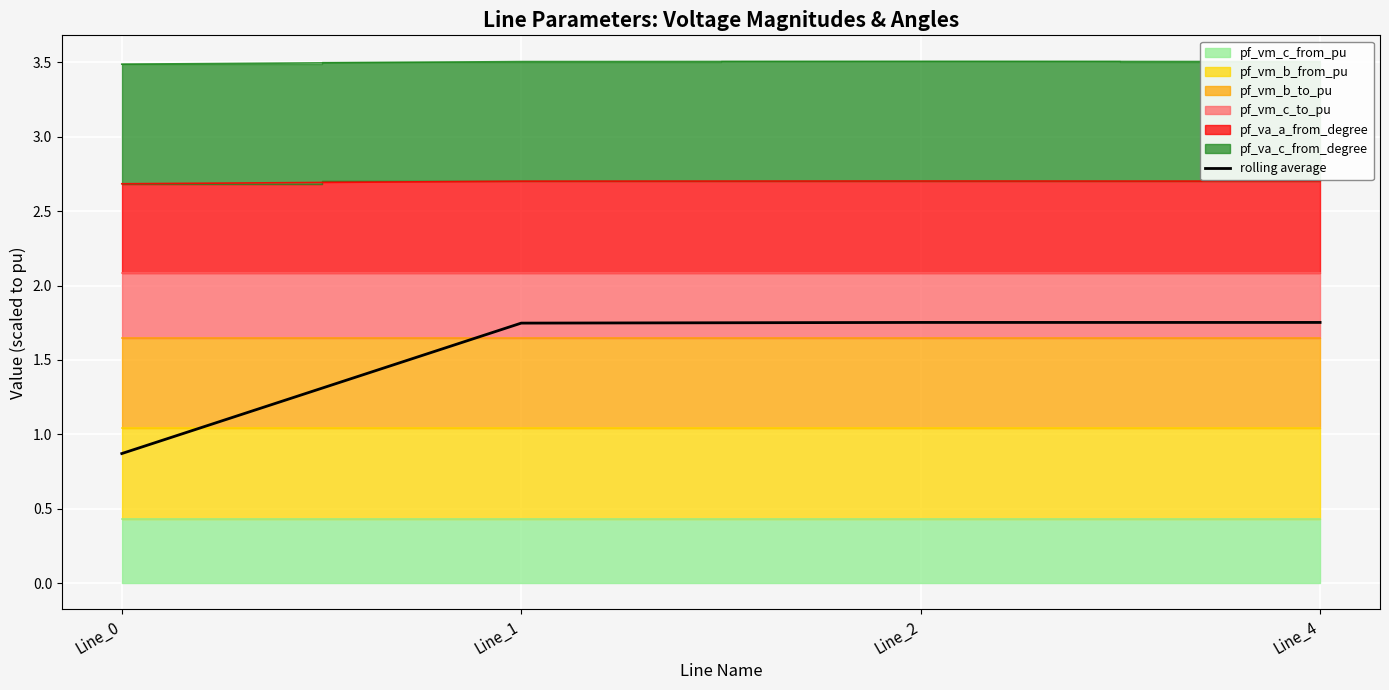

Reading left to right, list all the values displayed in this chart.

0.9	1.7	1.8	1.8